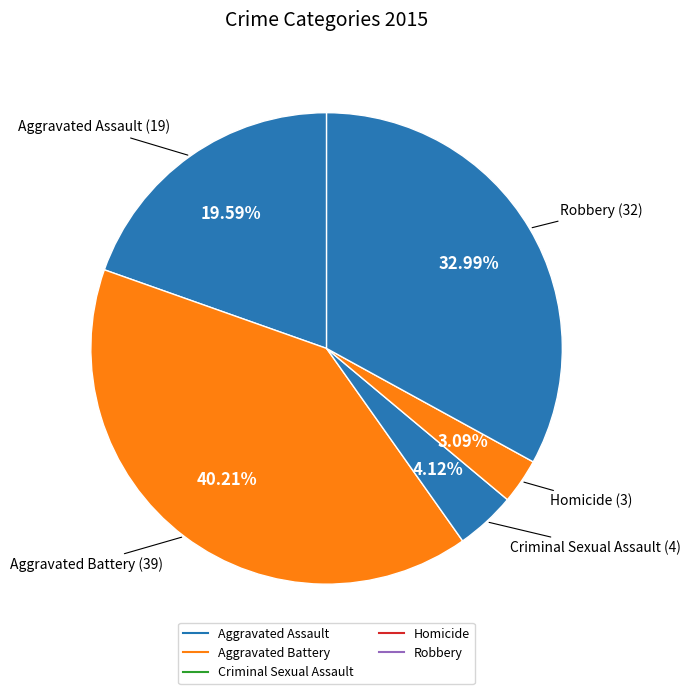

True or false: Aggravated Battery accounts for 30% of the total.

False